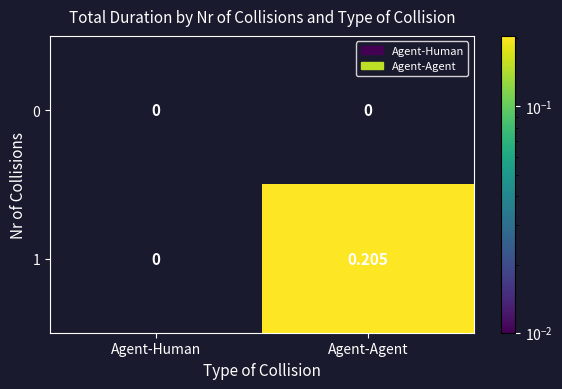

Rank the series at Agent-Agent from lowest to highest value.

0, 1